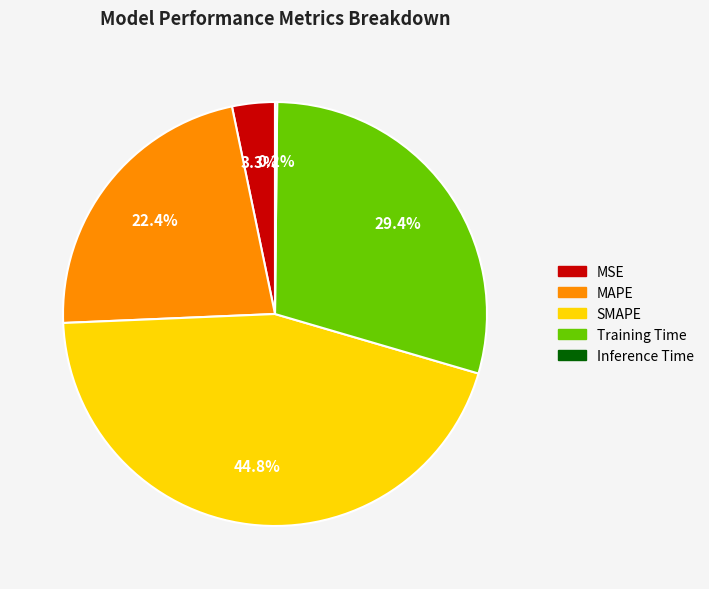

What portion of the pie excludes MAPE?

77.6%